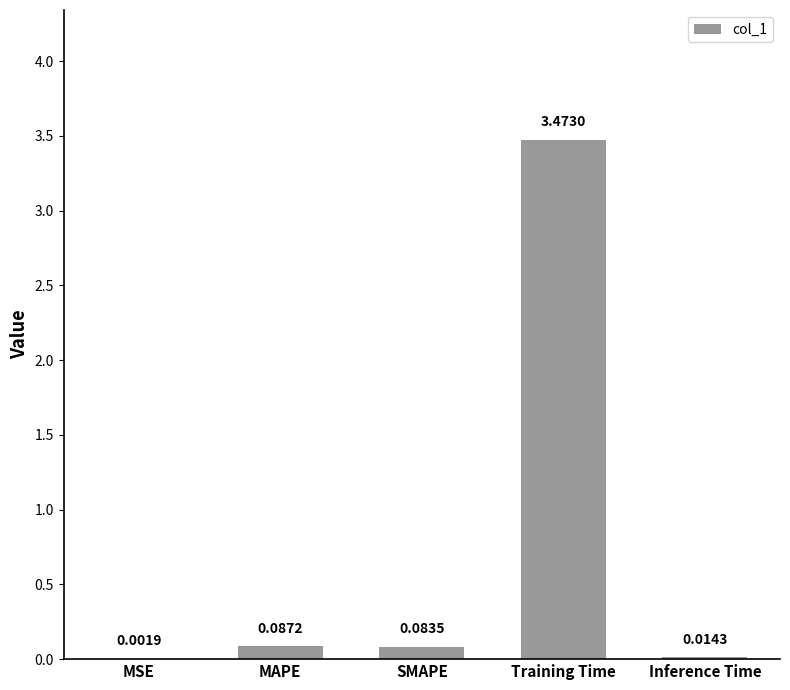

Which has a higher value, SMAPE or Inference Time?

SMAPE